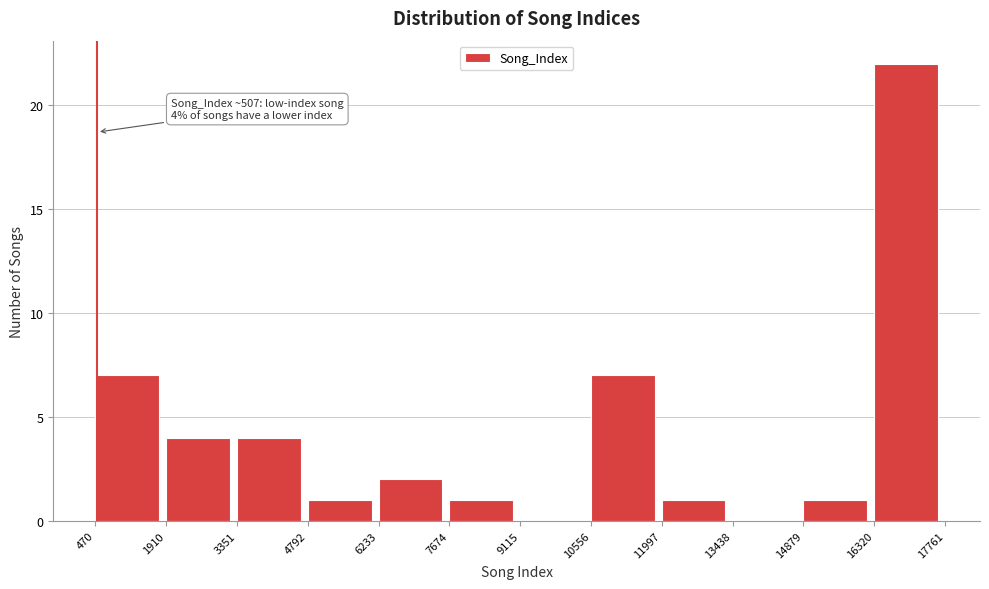

Which range on the x-axis has the tallest bar?

16320 to 17761